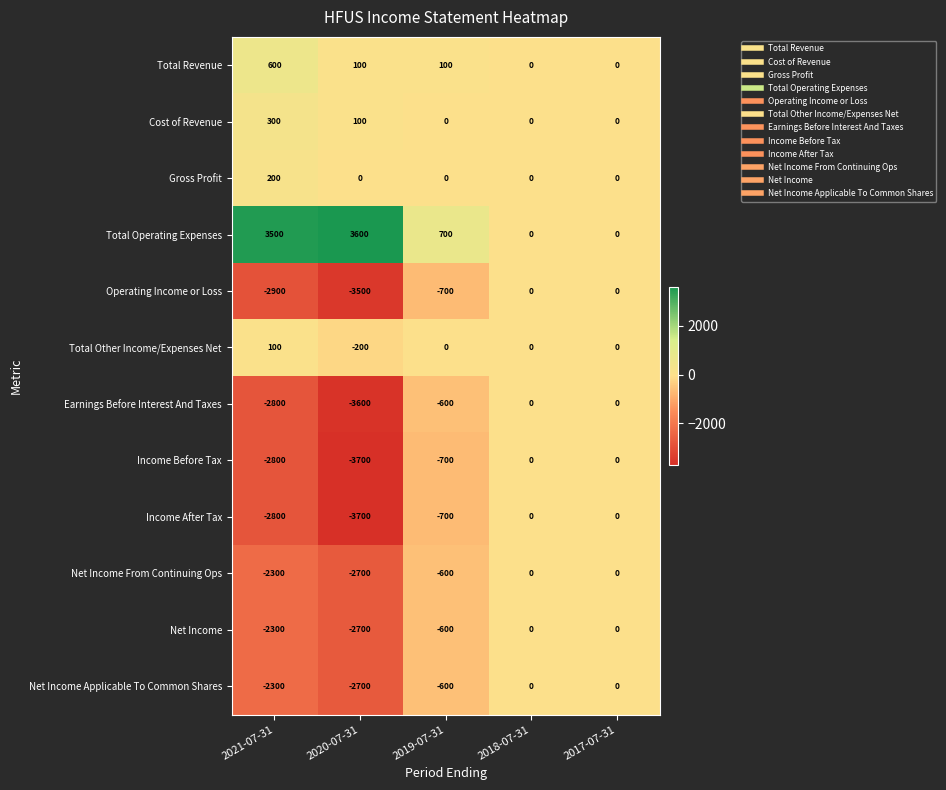

Which category has the highest value in the Cost of Revenue series?

2021-07-31